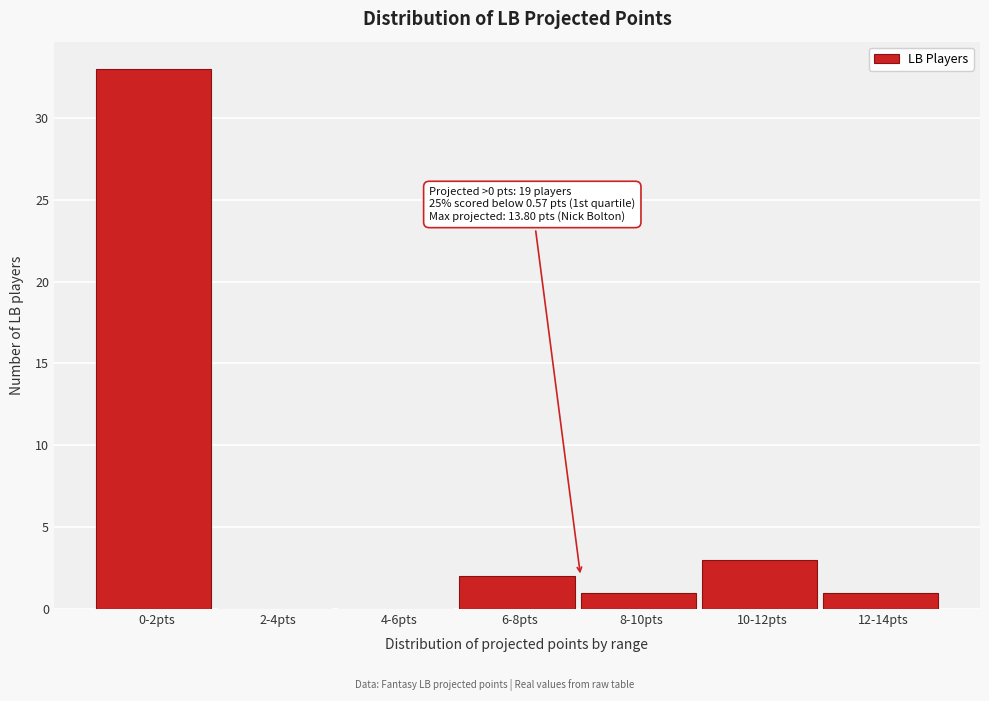

Reading left to right, transcribe all the data shown in this chart.

0-2pts=33	2-4pts=0	4-6pts=0	6-8pts=2	8-10pts=1	10-12pts=3	12-14pts=1